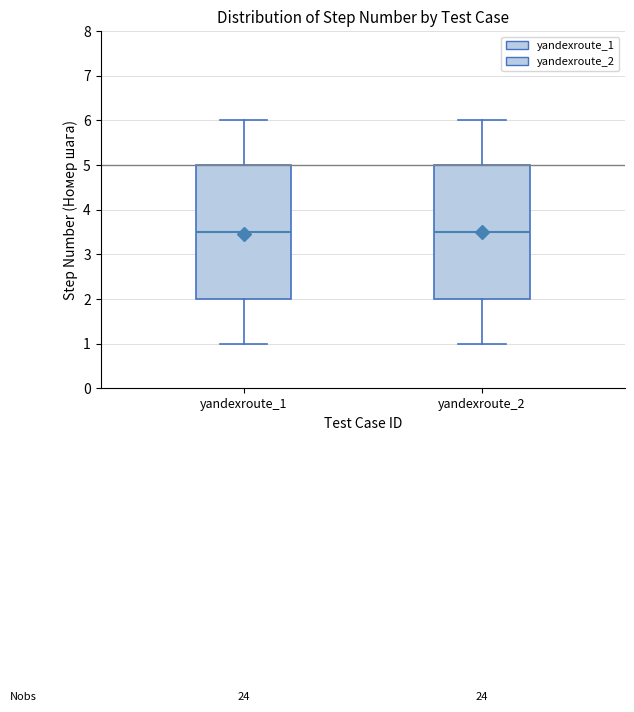

Reading left to right, transcribe this box plot: for each box, give where its median line is, the range the box spans, and where its two whiskers end, as read against the y-axis. The values are not printed on the chart, so give them approximately, as read against the axis.

yandexroute_1: median 3.5, box 2.0 to 5.0, whiskers 1.0 to 6.0
yandexroute_2: median 3.5, box 2.0 to 5.0, whiskers 1.0 to 6.0